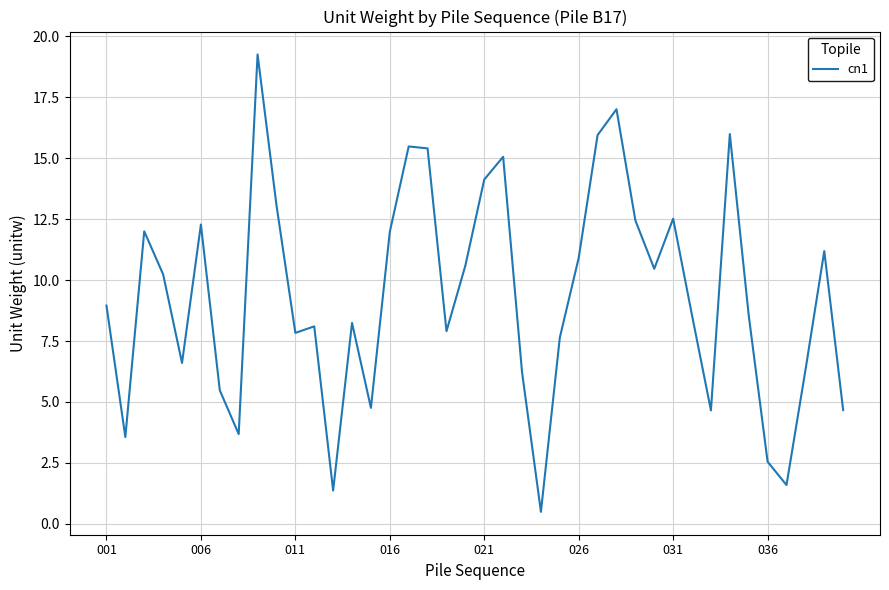

What is the difference between the maximum and minimum values?

18.8